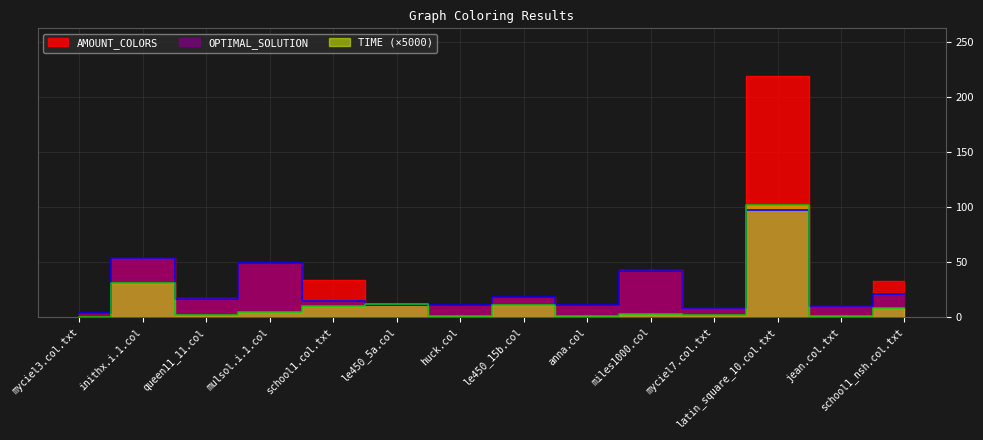

What is the total value across all series at school1_nsh.col.txt?

62.5